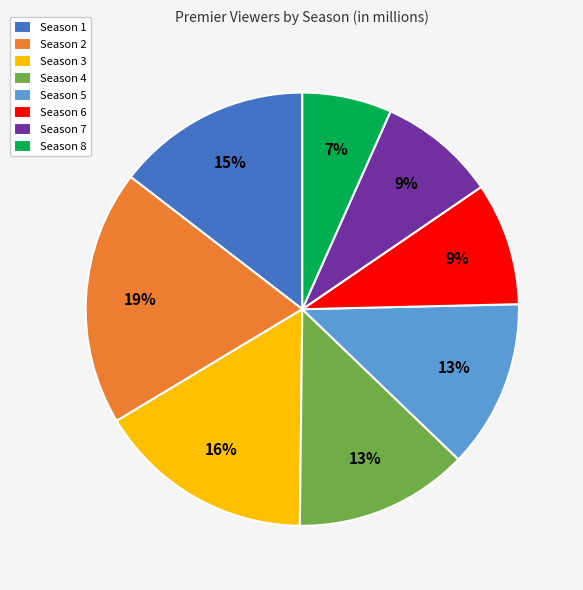

To the nearest percent, what portion does Season 3 represent?

16%